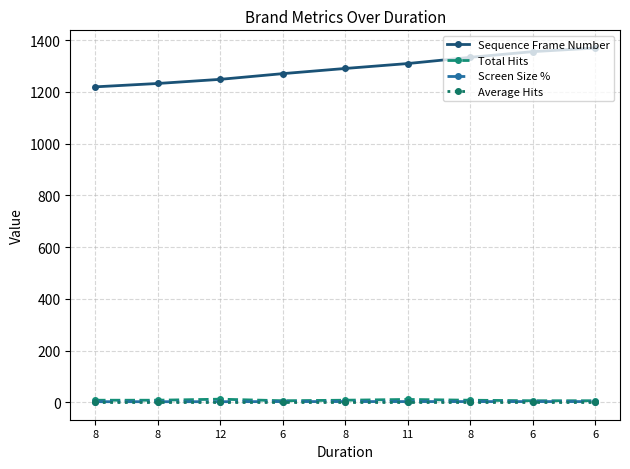

What is the maximum value for Total Hits?

12.0